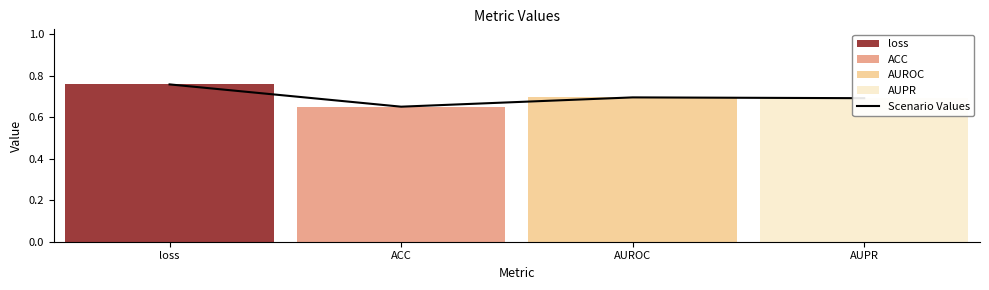

What is the average value?

0.7